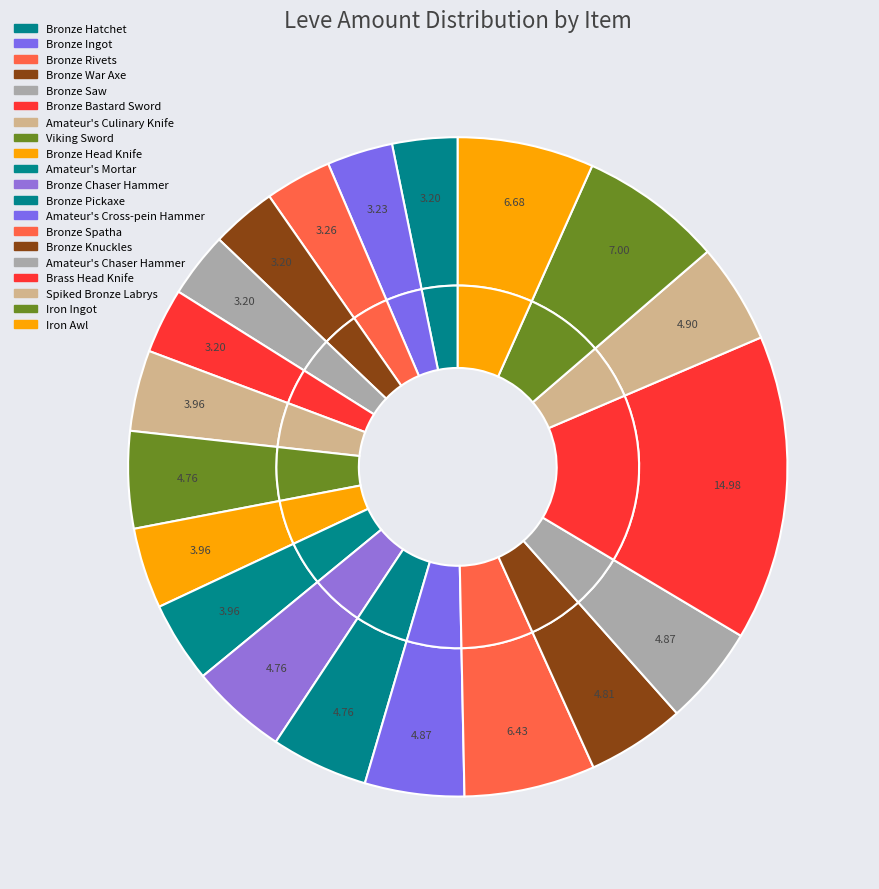

True or false: Brass Head Knife accounts for 9% of the total.

False